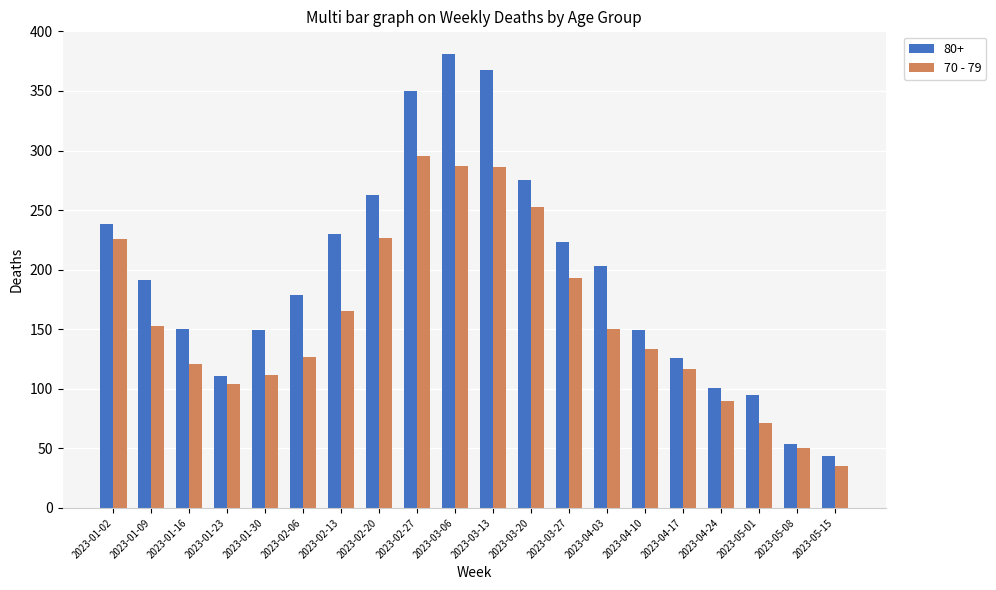

True or false: 80+ has a value of 201 at 2023-04-17.

False